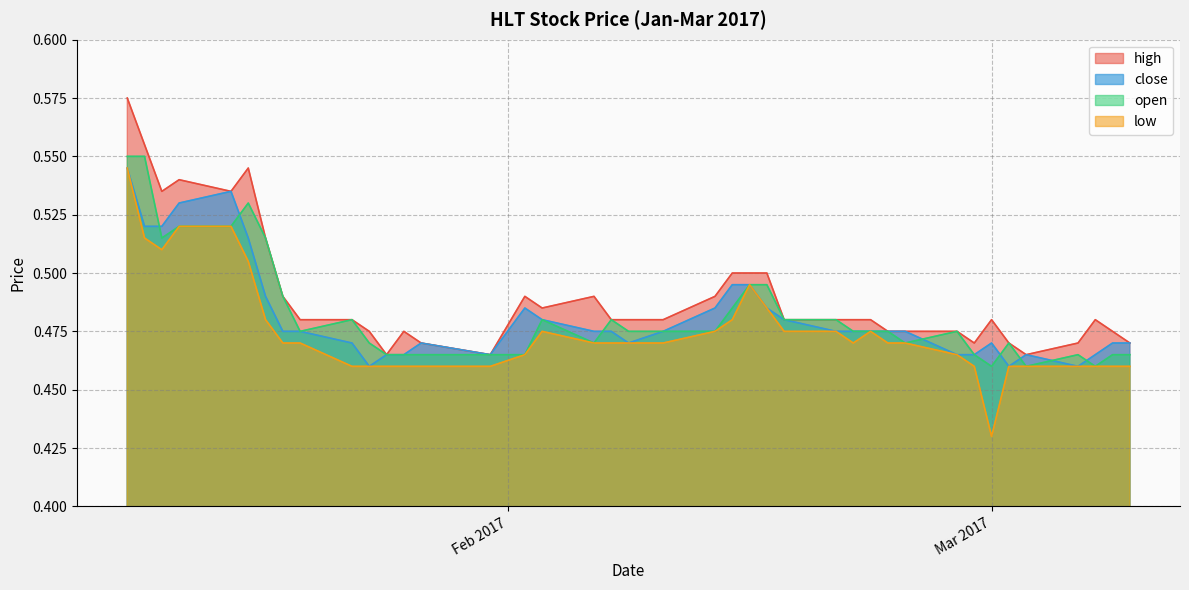

What is the greatest value displayed?

0.6